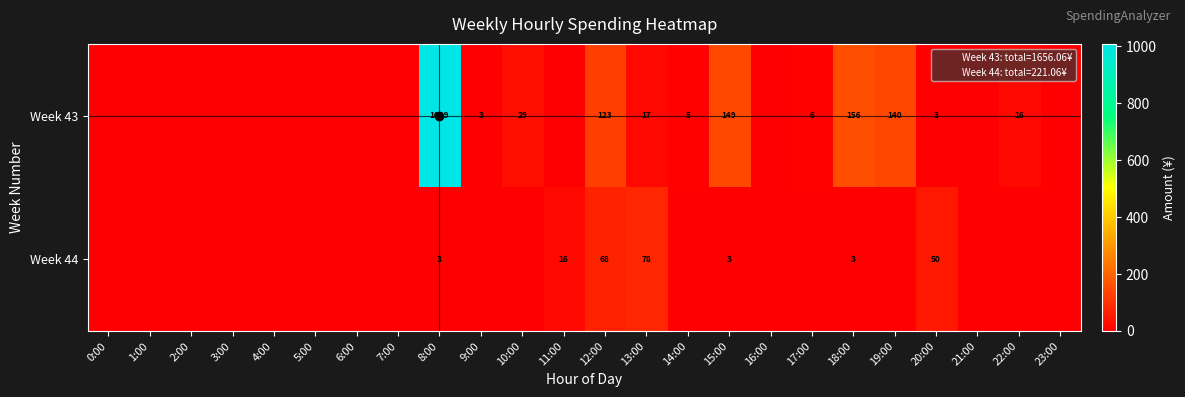

What is the maximum value shown in the chart?

1009.0